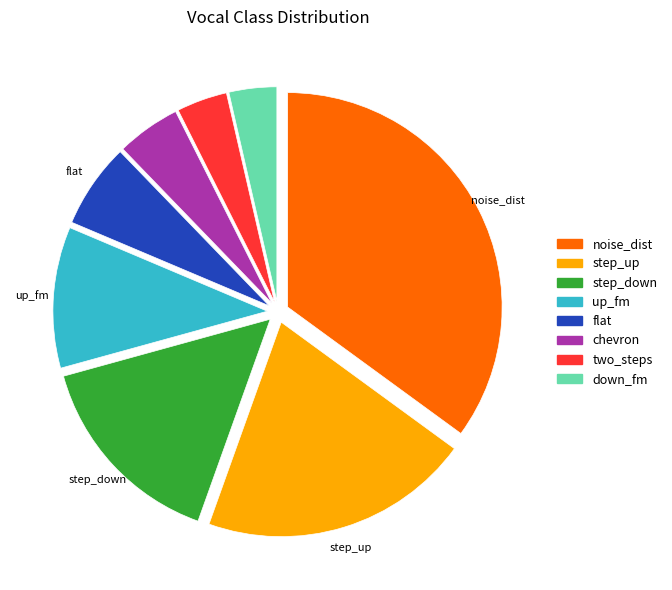

Does chevron represent more than half of the total?

No